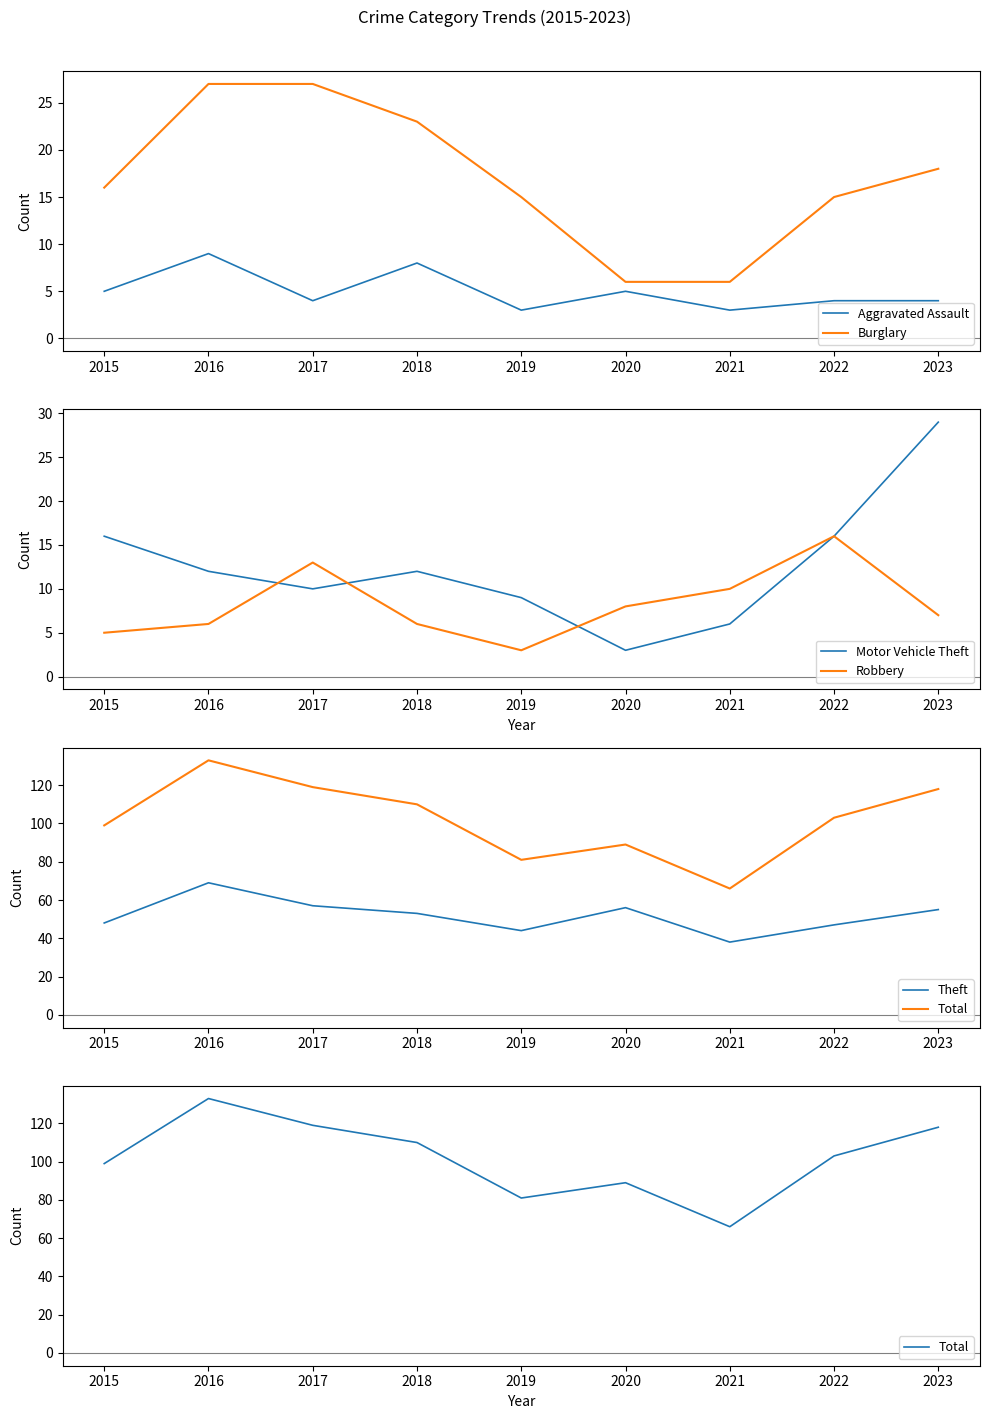

At which category is the sum across all series the highest?

2016